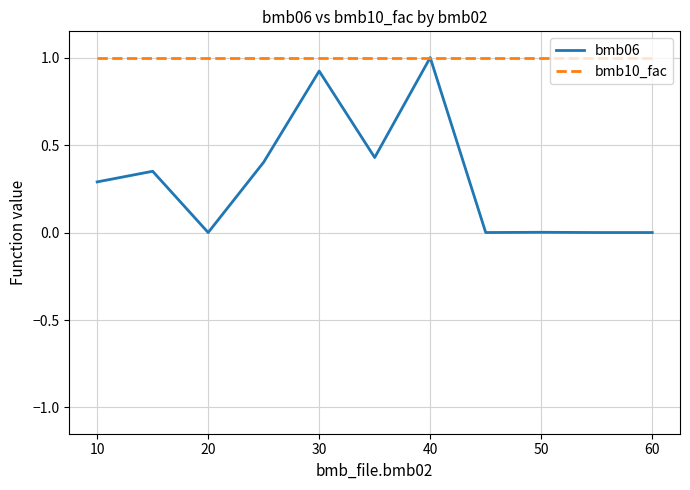

How many series are shown in this chart?

2